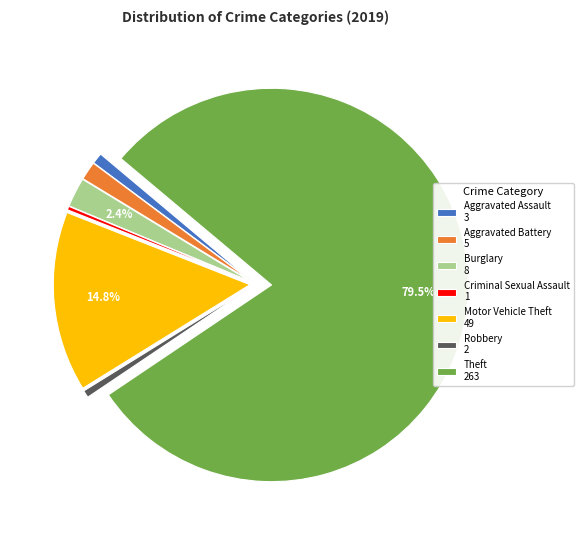

Is the sum of Criminal Sexual Assault and Motor Vehicle Theft greater than half?

No